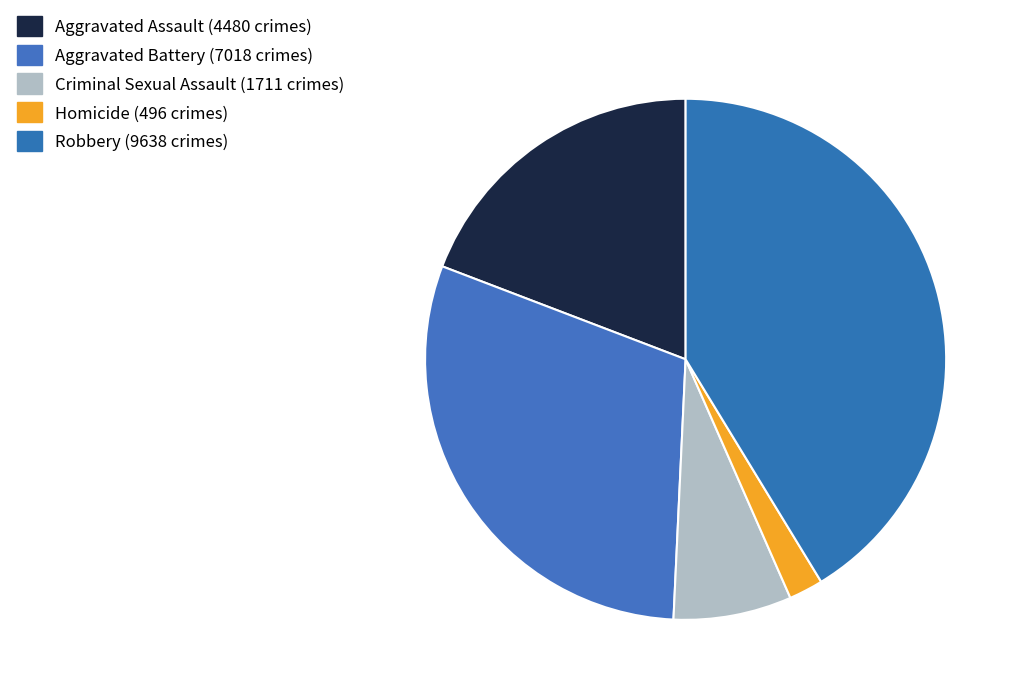

Is it true that Aggravated Assault is 19% of the pie?

True